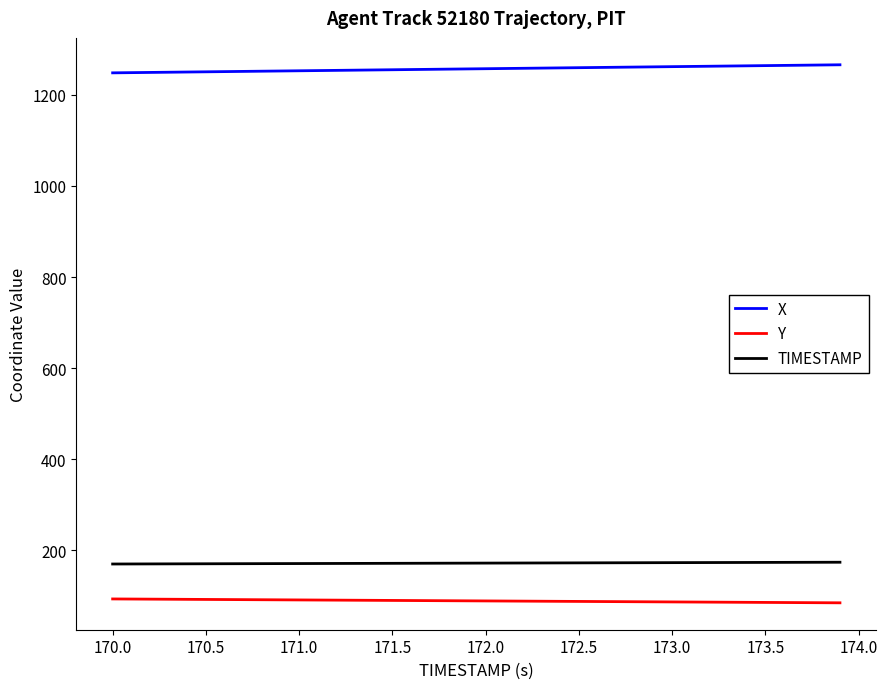

Which series has the largest total across all categories?

X